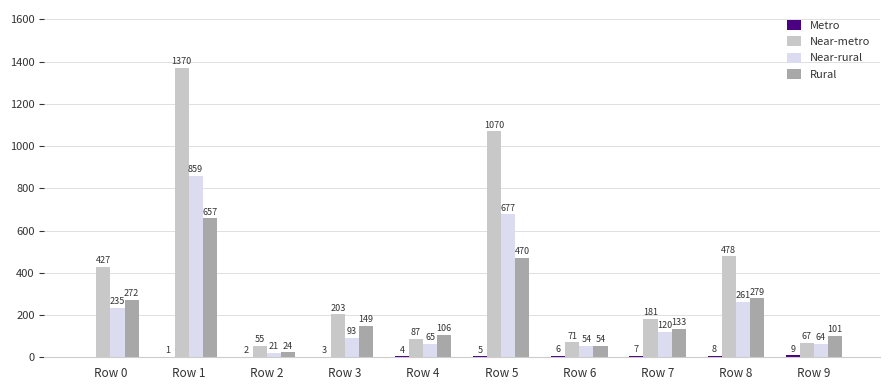

Between Row 4 and Row 7, which series saw the biggest shift?

Near-metro